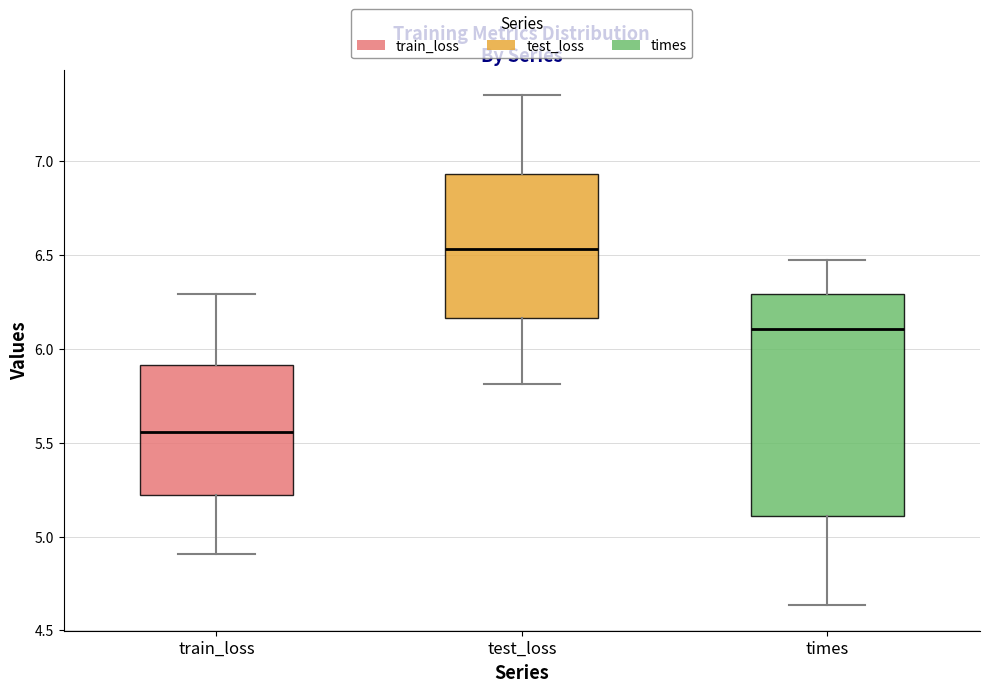

Which box is the tallest, from its lower edge to its upper edge?

times